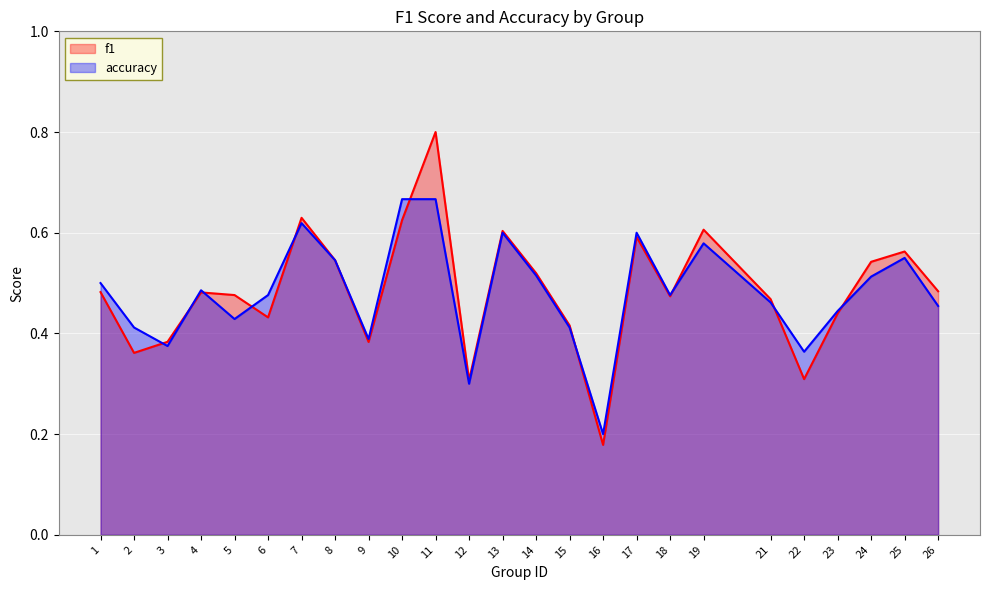

How many interior local valleys does the f1 series have?

7